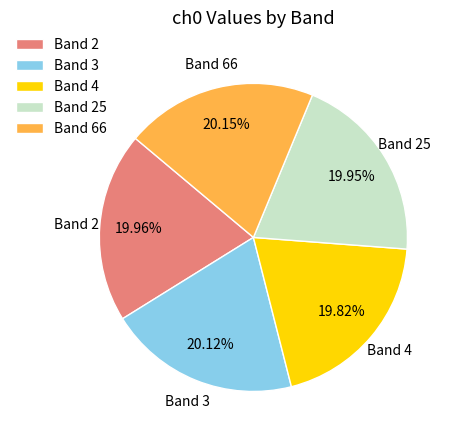

Is there any slice that represents more than half of the pie?

No